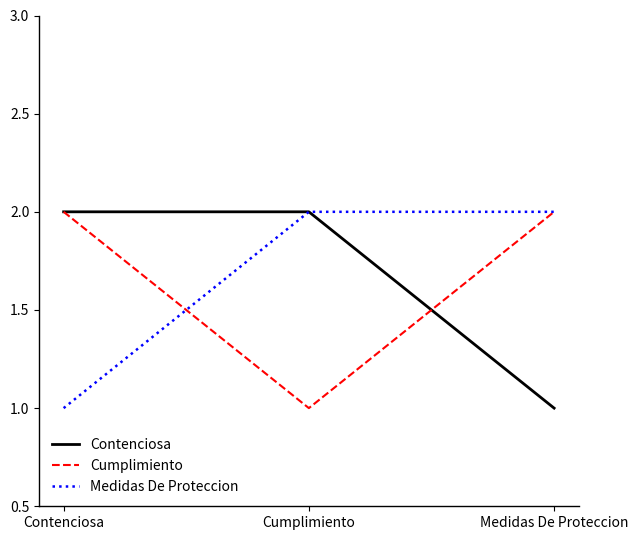

Reading left to right, list all the values displayed in this chart.

Contenciosa: Contenciosa=2	Cumplimiento=2	Medidas De Proteccion=1
Cumplimiento: Contenciosa=2	Cumplimiento=1	Medidas De Proteccion=2
Medidas De Proteccion: Contenciosa=1	Cumplimiento=2	Medidas De Proteccion=2